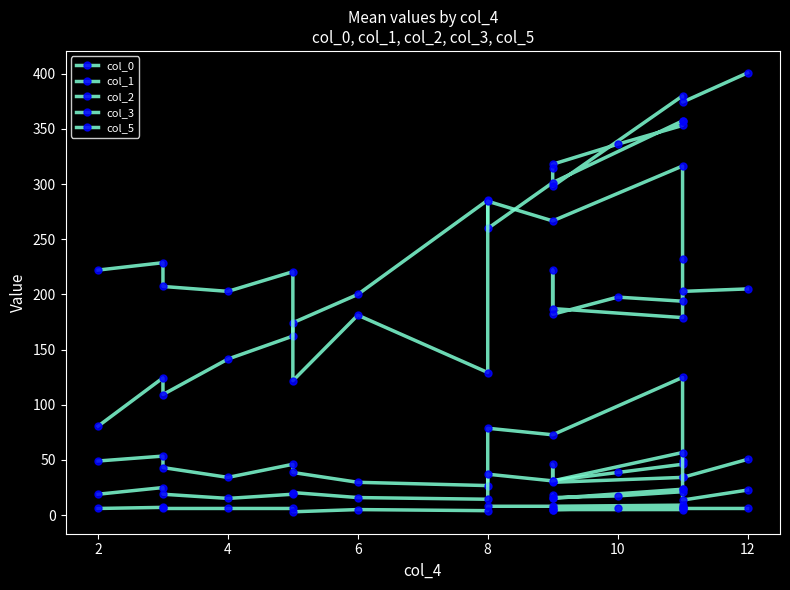

At which category does col_5 reach its first local peak?

2